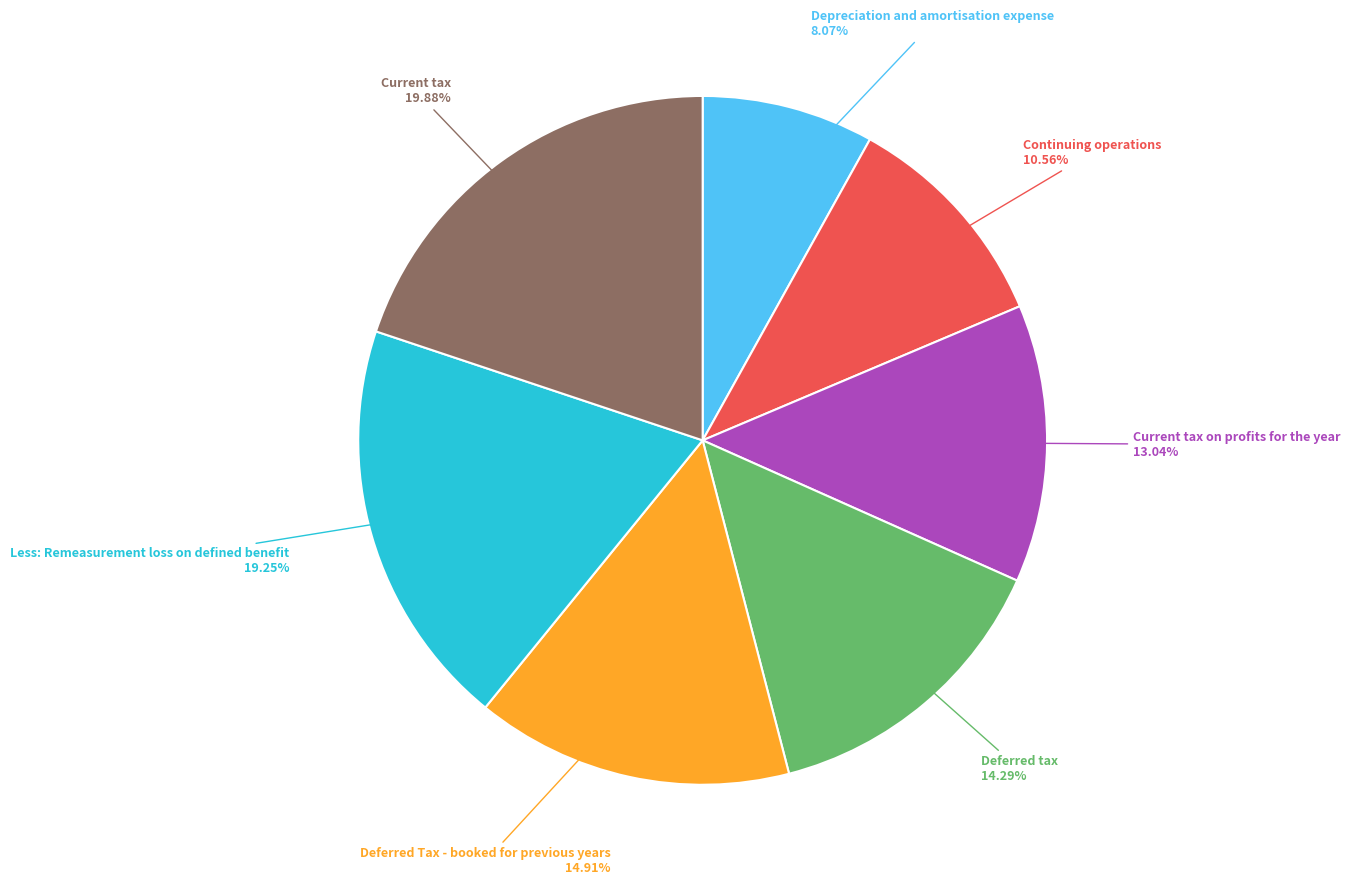

Is there a majority slice in this chart?

No